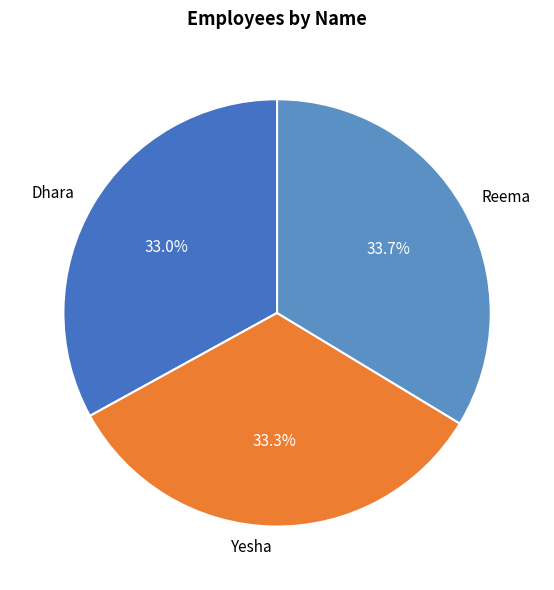

Count the number of slices in the pie.

3